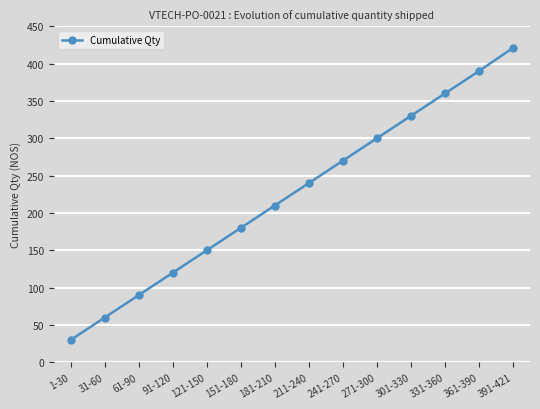

What position from the right is 61-90?

12